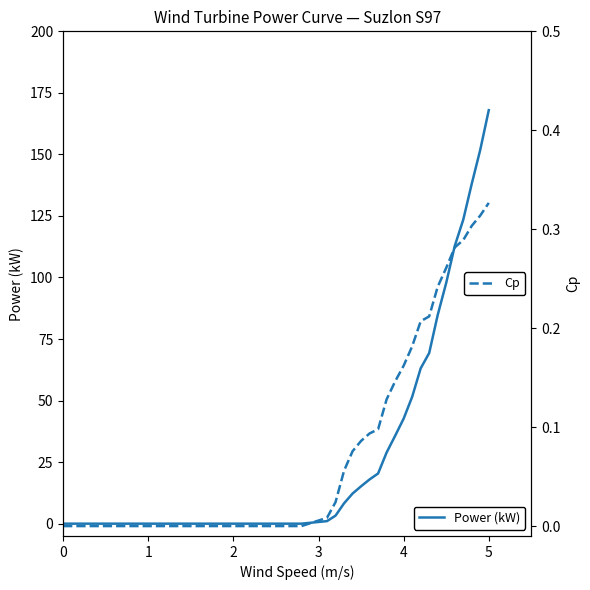

At how many categories does at least one series exceed 31?

12